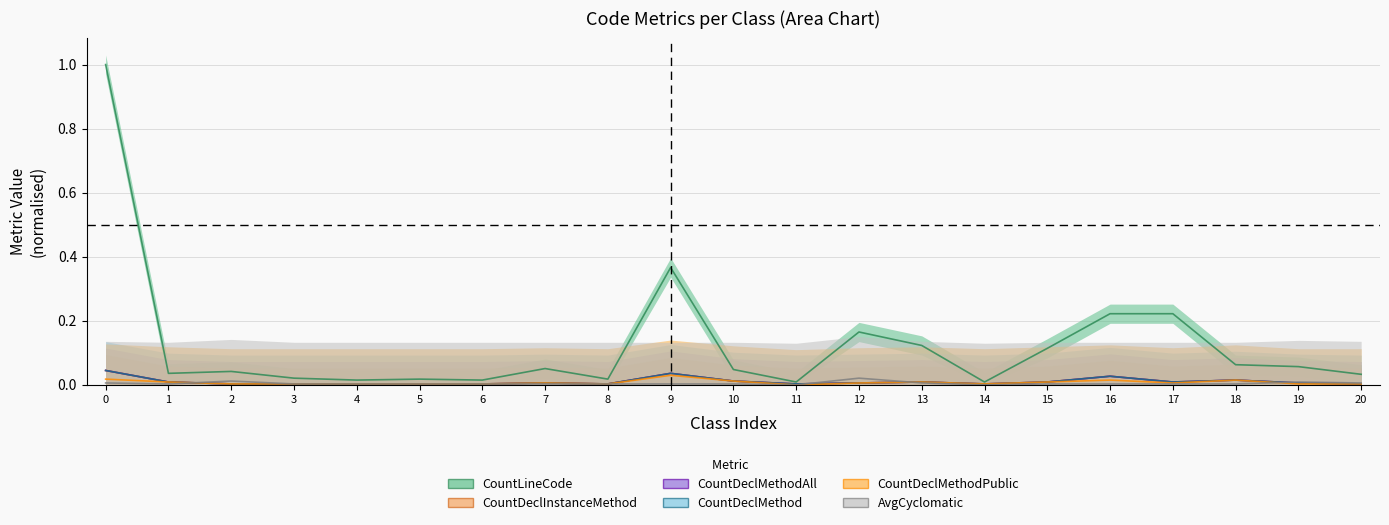

Does the chart have visible grid lines?

Yes